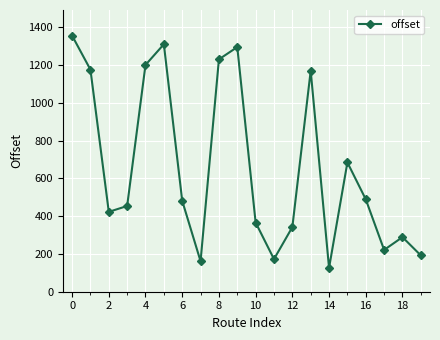

Does the chart have visible grid lines?

Yes